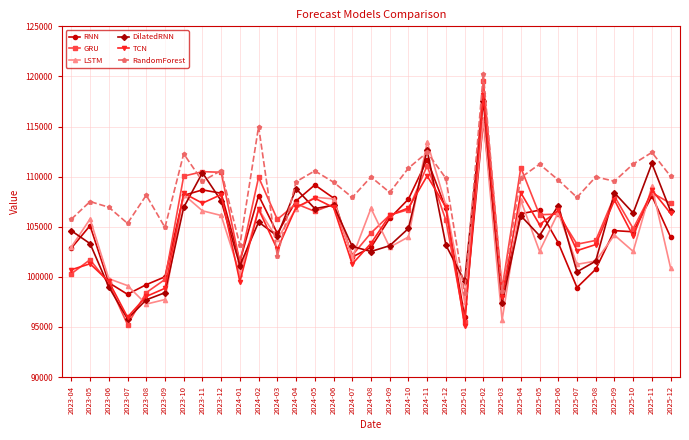

In TCN, how many points are lower than both neighbors (excluding endpoints)?

10